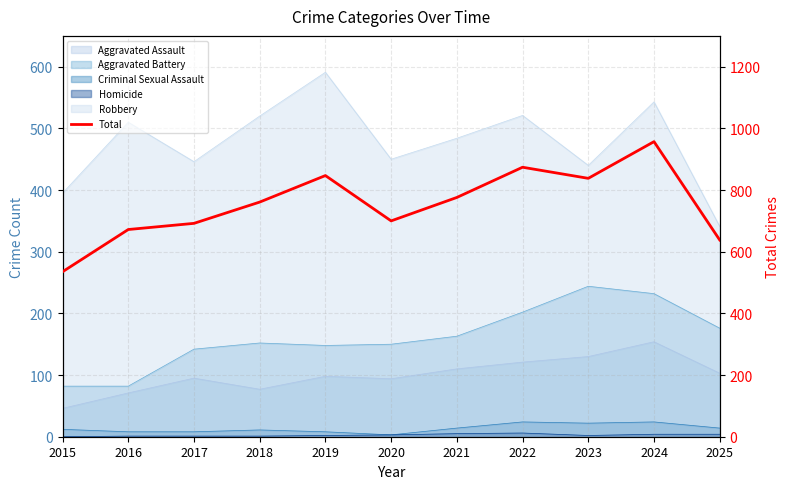

Where is the data nearest to the value 746?

2018